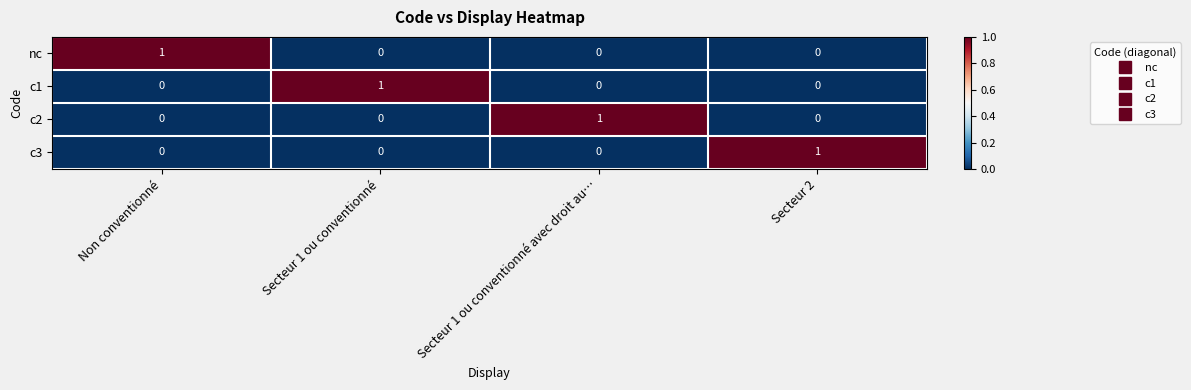

True or false: c1 has a value of 1 at Secteur 1 ou conventionné avec droit au….

False